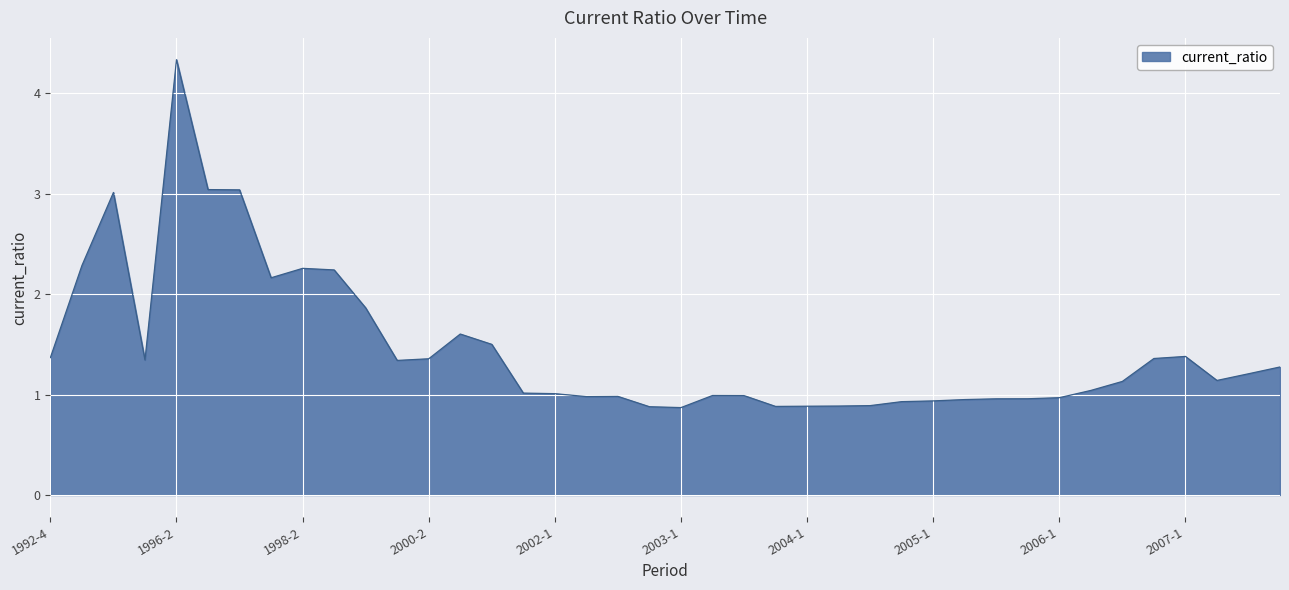

What is the greatest value displayed?

4.3